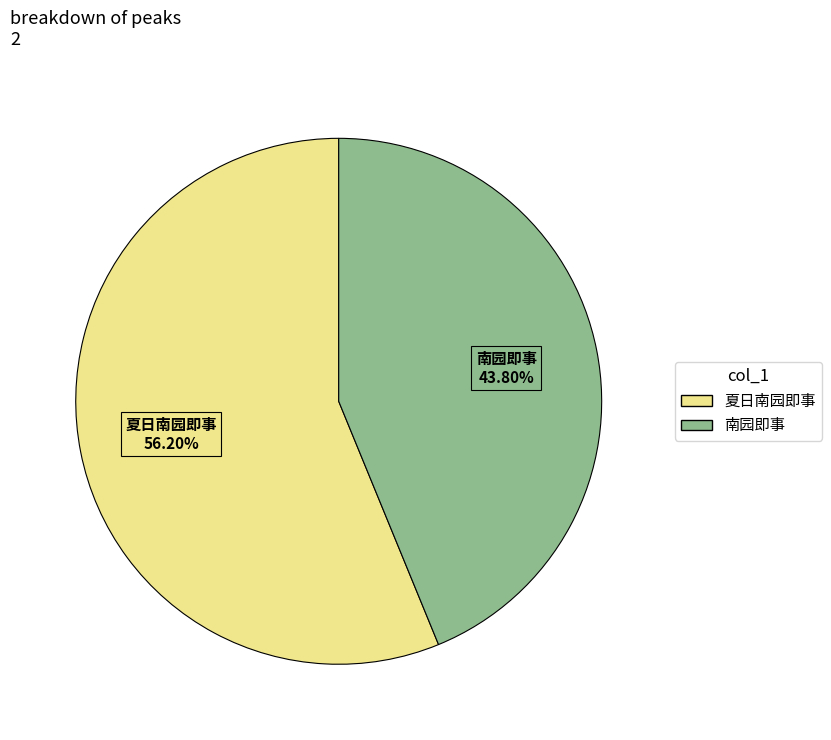

To the nearest percent, what is the average slice percentage?

50%